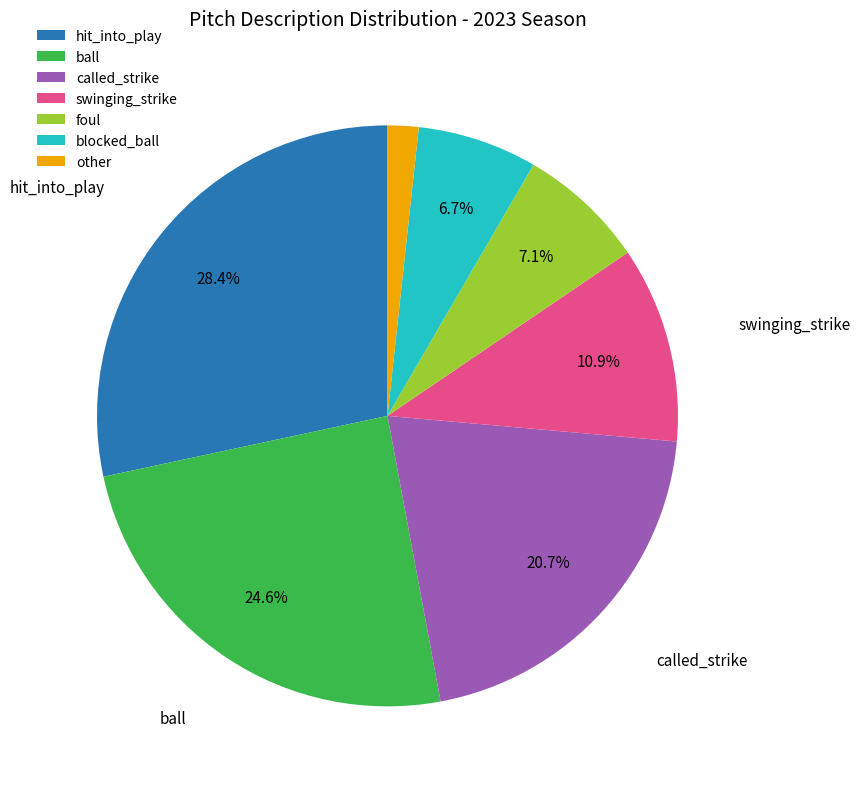

Count the number of slices in the pie.

7